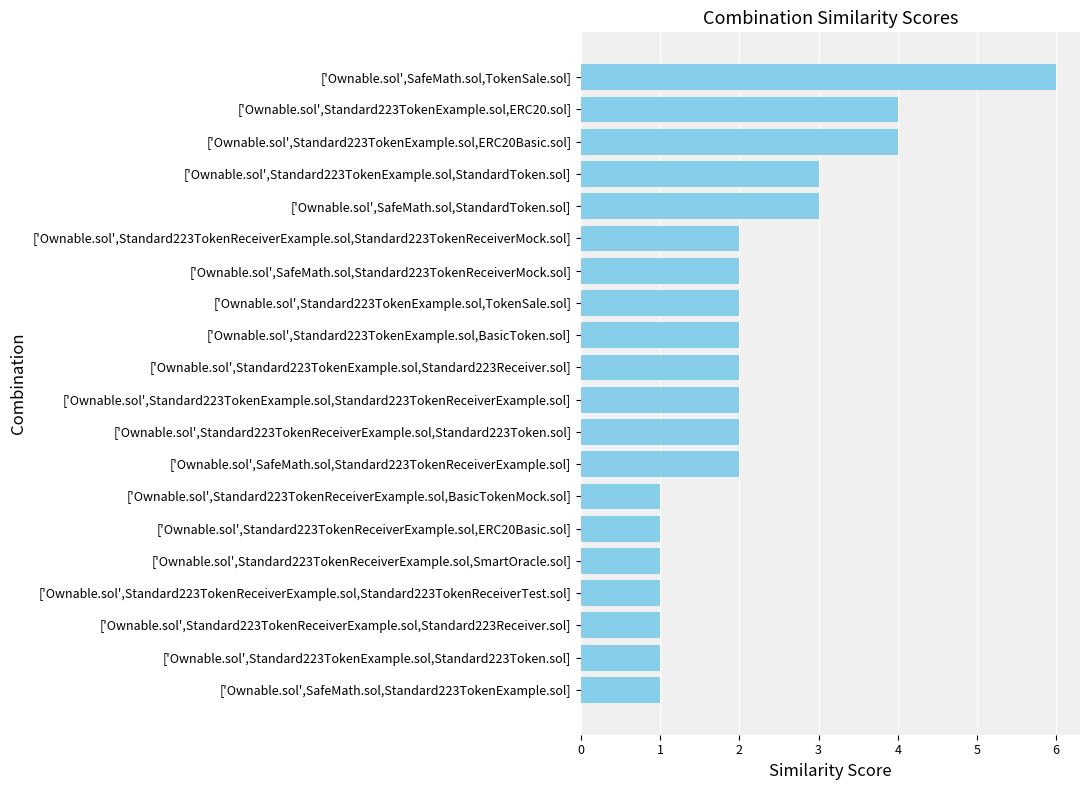

What is the difference between the maximum and minimum values?

5